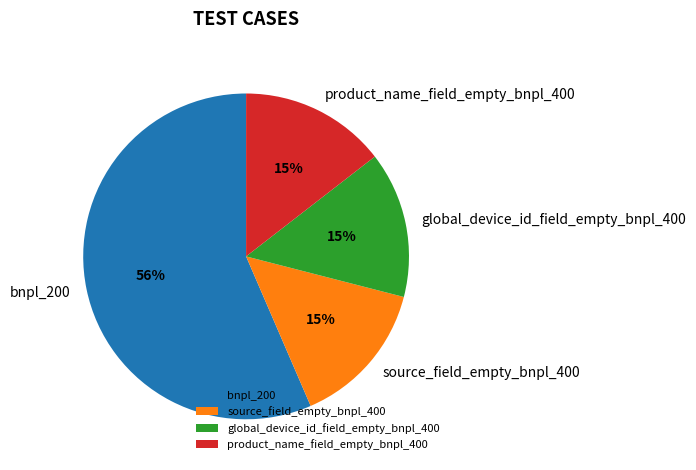

Count the number of slices in the pie.

4